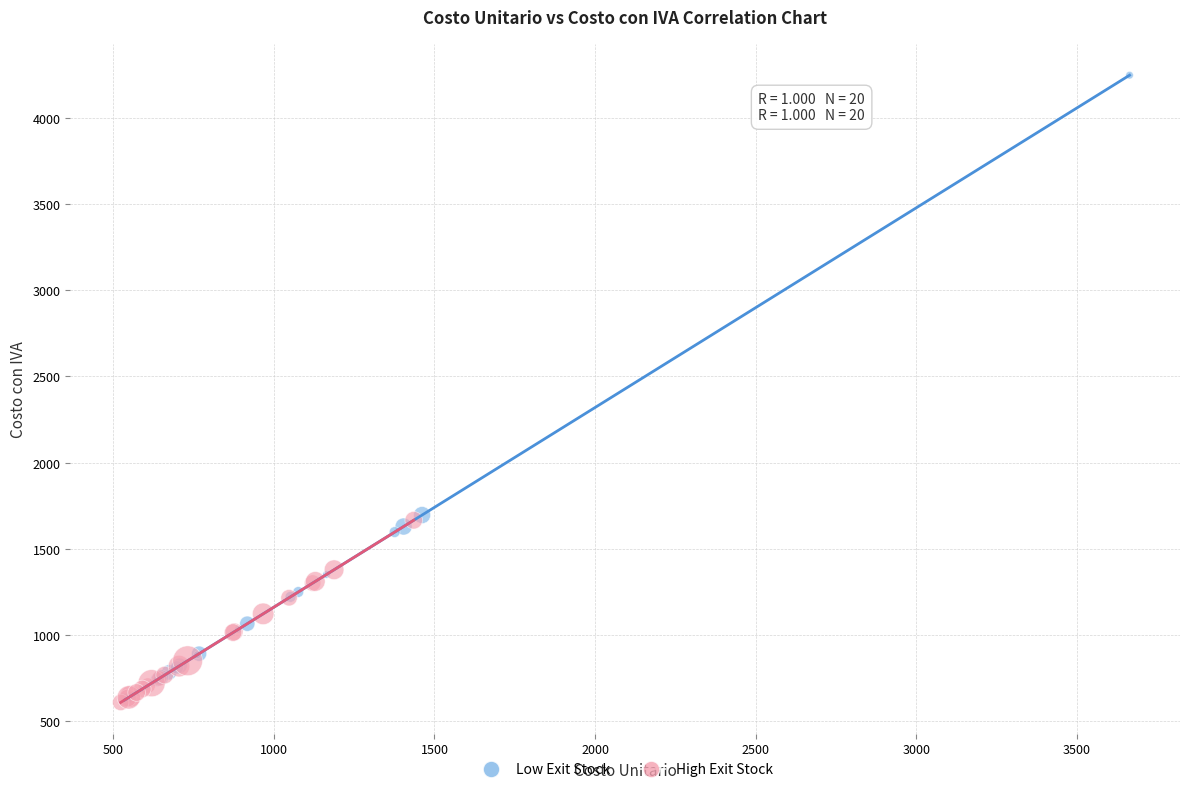

Which series reaches the maximum Y coordinate?

Low Exit Stock